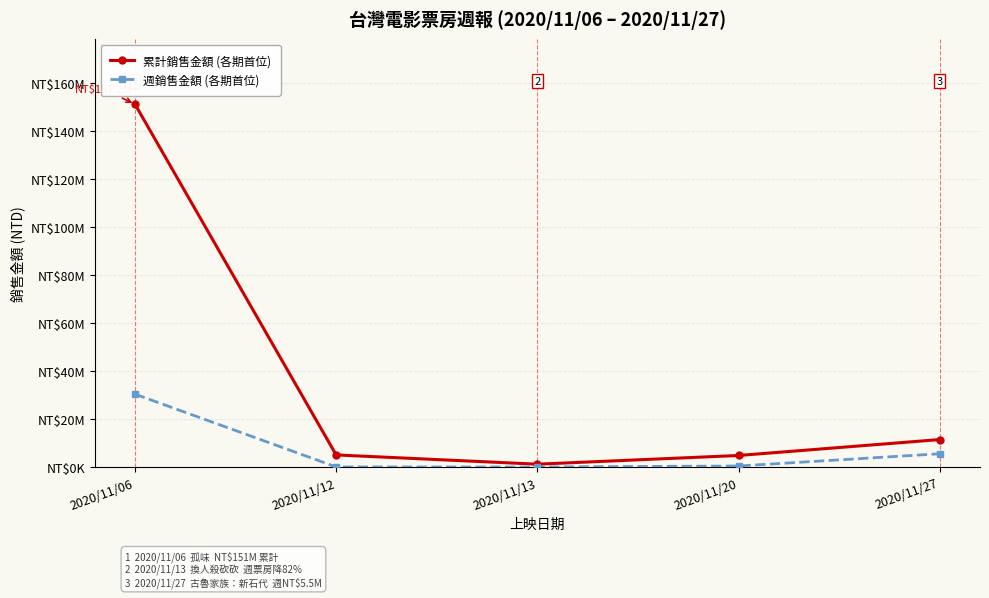

What is the difference between the maximum and minimum values in the 累計銷售金額 (各期首位) series?

149974203